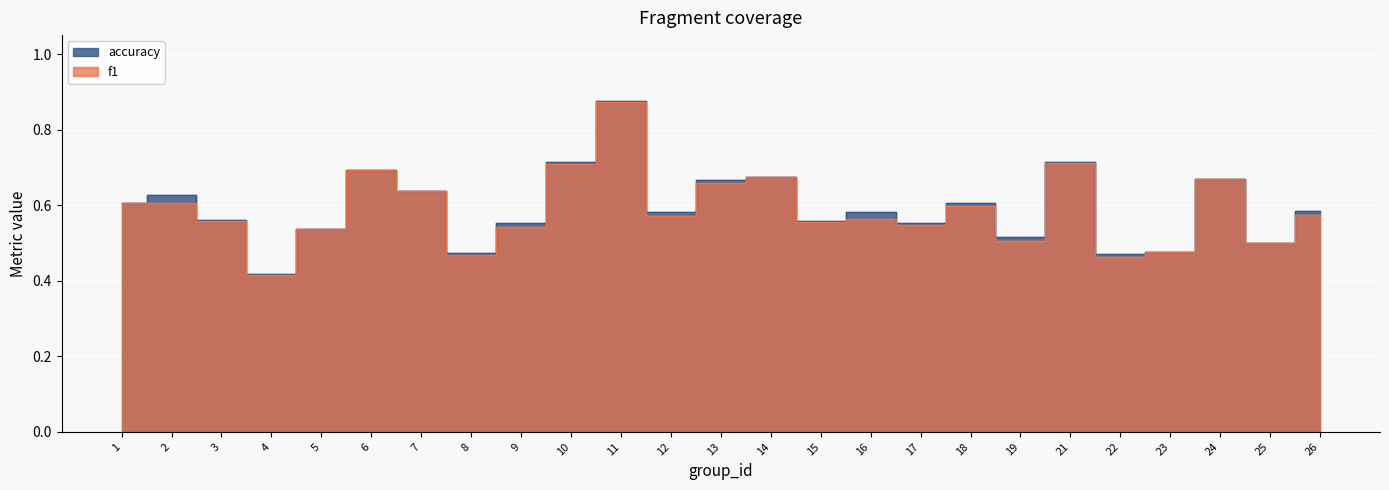

Reading left to right, transcribe all the data shown in this chart.

f1: 0.6	0.6	0.6	0.4	0.5	0.7	0.6	0.5	0.5	0.7	0.9	0.6	0.7	0.7	0.6	0.6	0.5	0.6	0.5	0.7	0.5	0.5	0.7	0.5	0.6
accuracy: 0.6	0.6	0.6	0.4	0.5	0.7	0.6	0.5	0.6	0.7	0.9	0.6	0.7	0.7	0.6	0.6	0.6	0.6	0.5	0.7	0.5	0.5	0.7	0.5	0.6